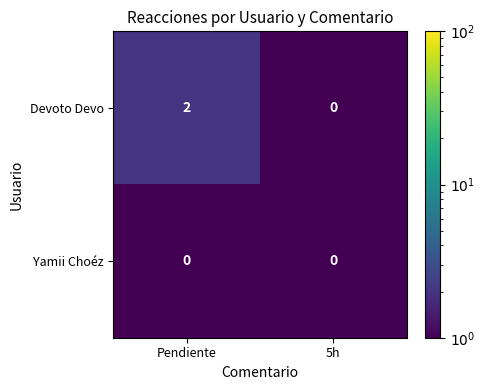

Rank the series at Pendiente from highest to lowest value.

Devoto Devo, Yamii Choéz